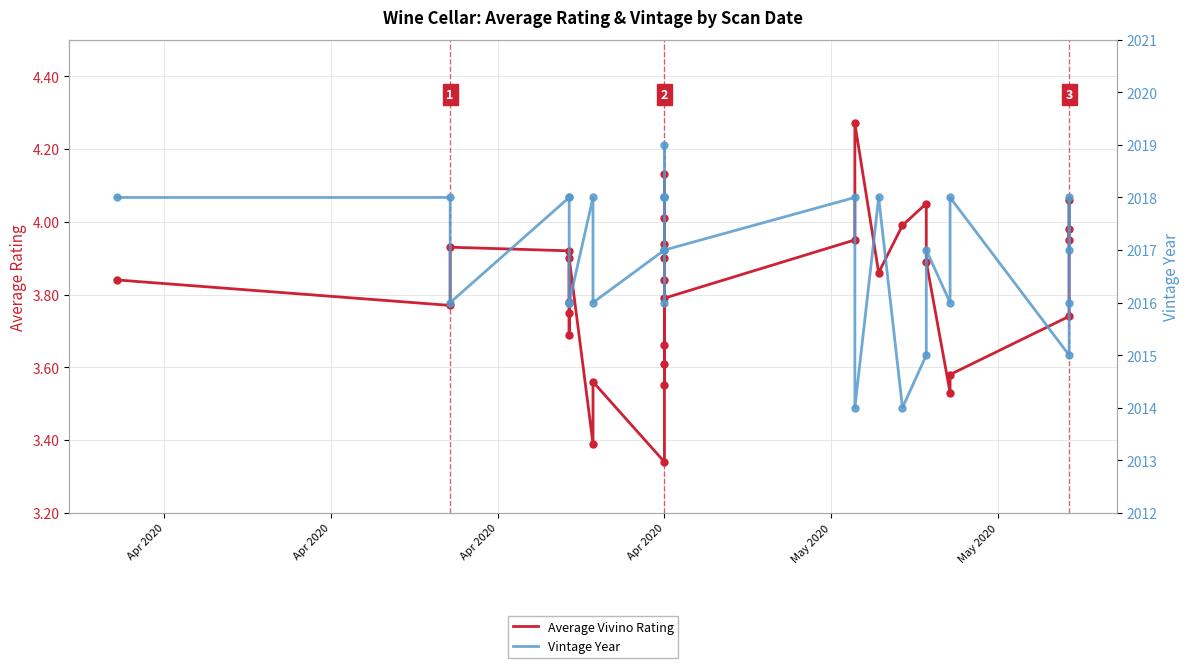

What is the change in value from Apr 2020 to Apr 2020?

-0.3